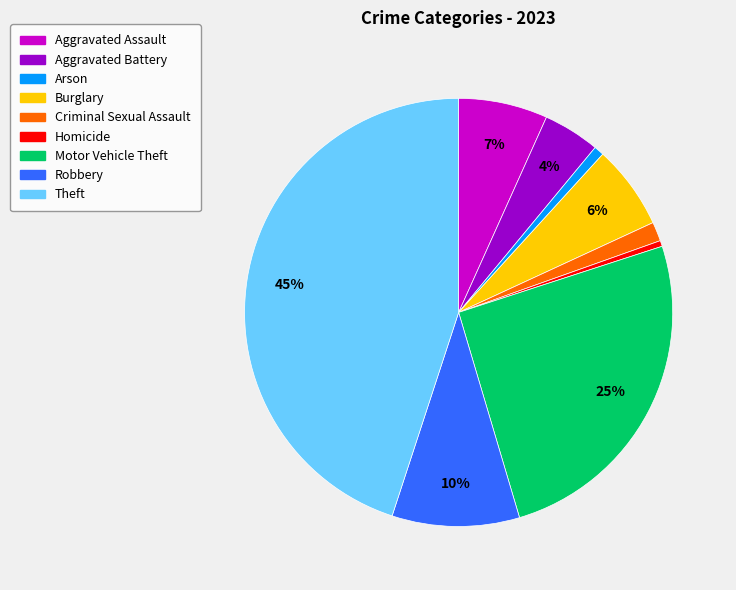

Approximately how many times larger is the value at Aggravated Battery compared to Aggravated Assault?

0.6